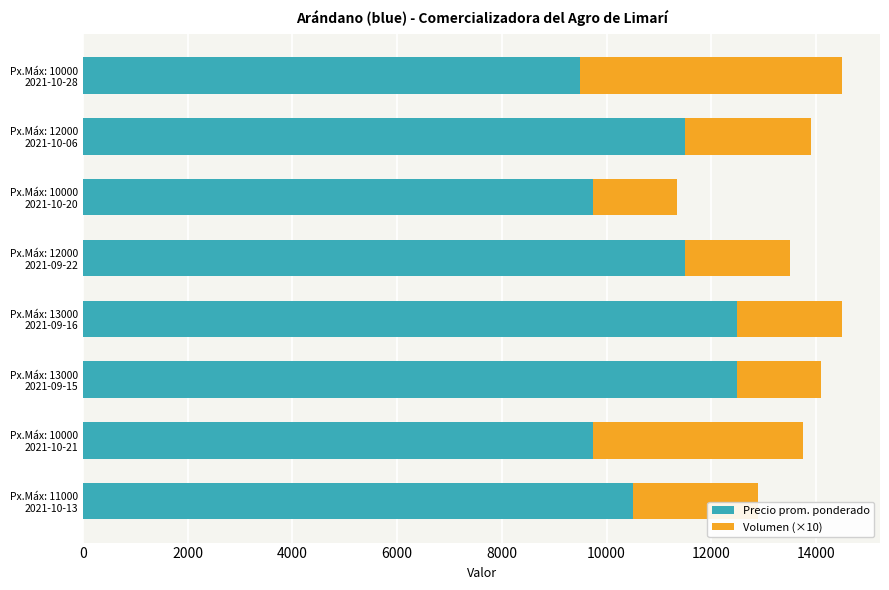

What is the lowest value of the Precio prom. ponderado series?

9500